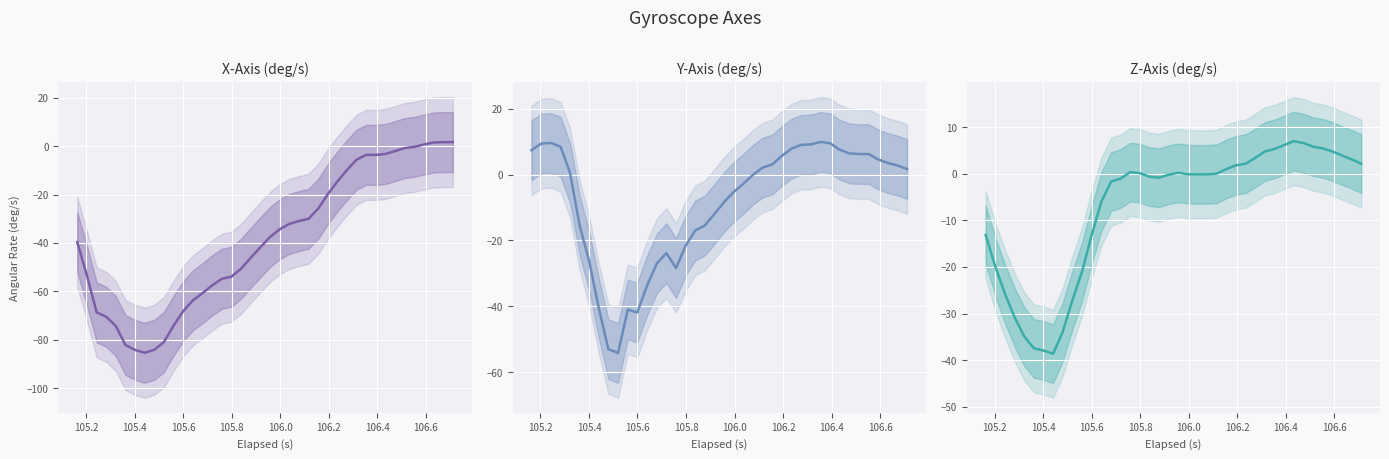

What is the average value of the Z-Axis (deg/s) series?

-7.0